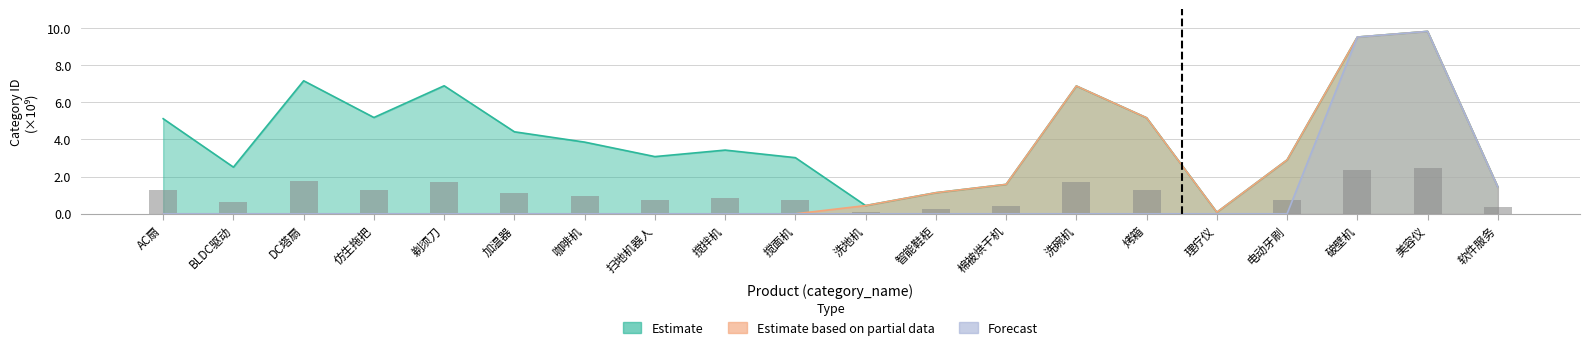

At which label is Forecast closest to 4?

软件服务